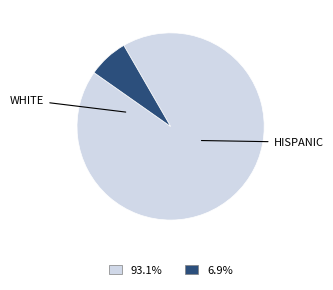

Does any single category account for the majority?

Yes